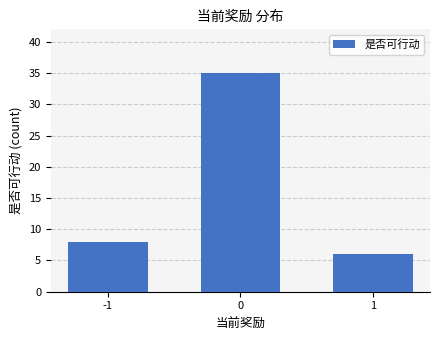

What is the average value?

16